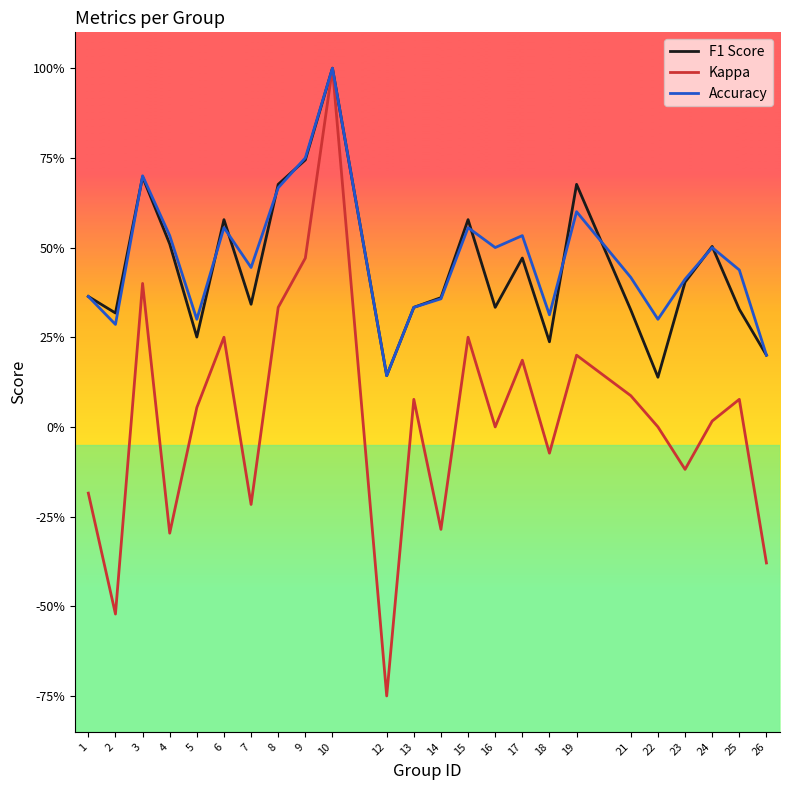

What is the smallest value displayed?

-0.8